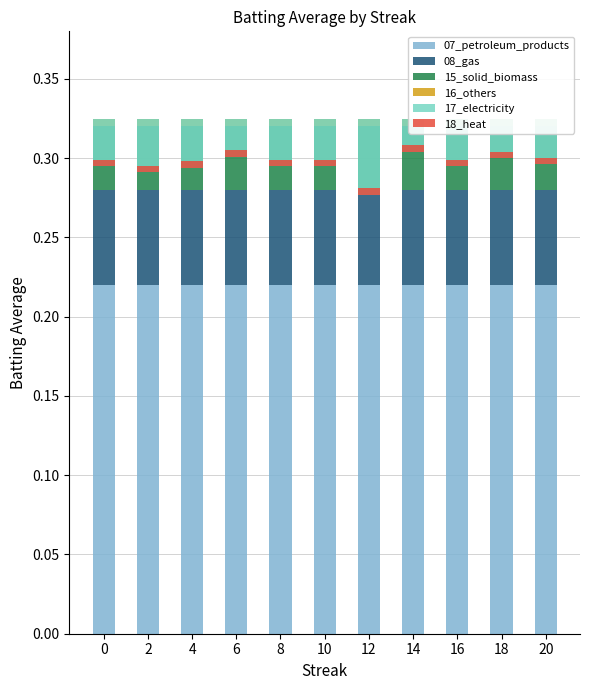

Reading left to right, list all the values displayed in this chart.

07_petroleum_products: 0=0.2	2=0.2	4=0.2	6=0.2	8=0.2	10=0.2	12=0.2	14=0.2	16=0.2	18=0.2	20=0.2
08_gas: 0=0.1	2=0.1	4=0.1	6=0.1	8=0.1	10=0.1	12=0.1	14=0.1	16=0.1	18=0.1	20=0.1
15_solid_biomass: 0=0.0	2=0.0	4=0.0	6=0.0	8=0.0	10=0.0	12=0.0	14=0.0	16=0.0	18=0.0	20=0.0
16_others: 0=0.0	2=0.0	4=0.0	6=0.0	8=0.0	10=0.0	12=0.0	14=0.0	16=0.0	18=0.0	20=0.0
17_electricity: 0=-0.0	2=-0.0	4=-0.0	6=-0.0	8=-0.0	10=-0.0	12=-0.0	14=-0.0	16=-0.0	18=-0.0	20=-0.0
18_heat: 0=0.0	2=0.0	4=0.0	6=0.0	8=0.0	10=0.0	12=0.0	14=0.0	16=0.0	18=0.0	20=0.0